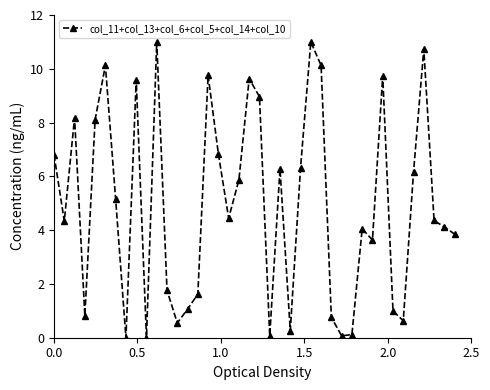

What is the maximum value shown in the chart?

11.0